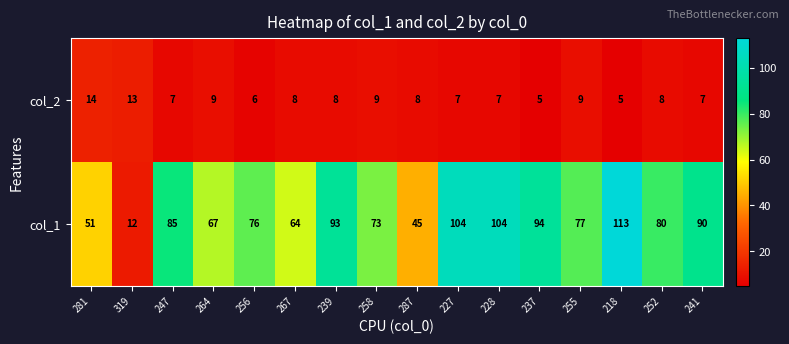

List the series in order of their peak value, lowest first.

col_2, col_1